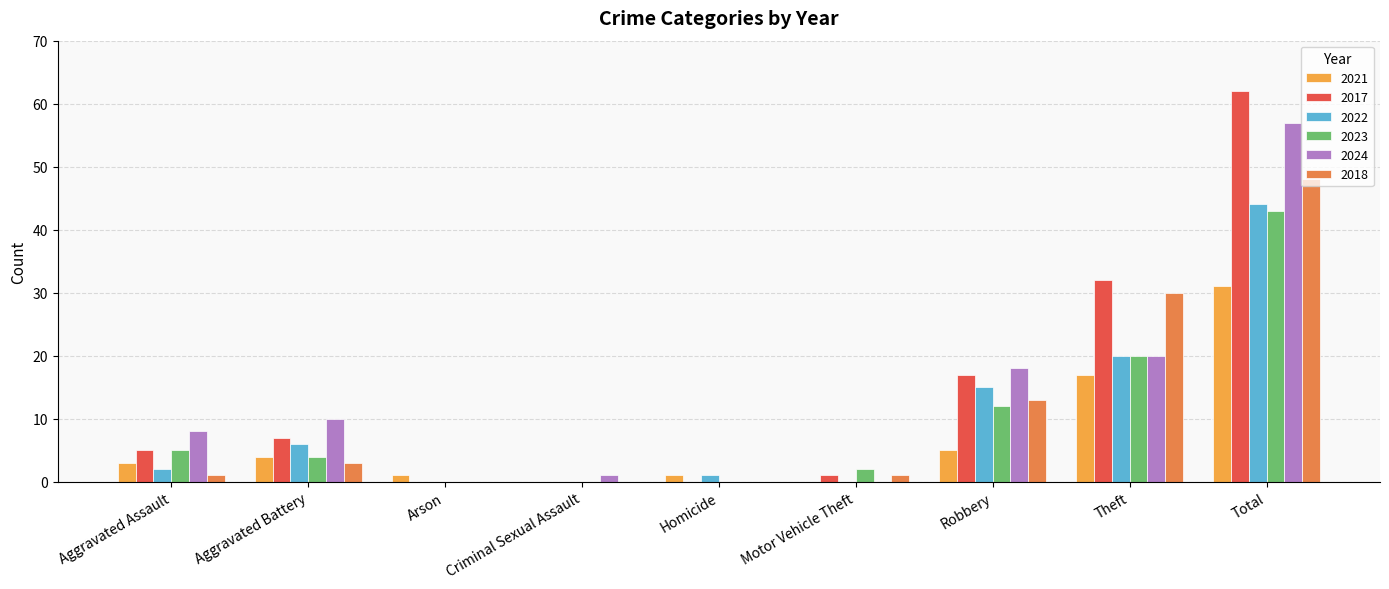

Which category has the lowest value in the 2021 series?

Criminal Sexual Assault